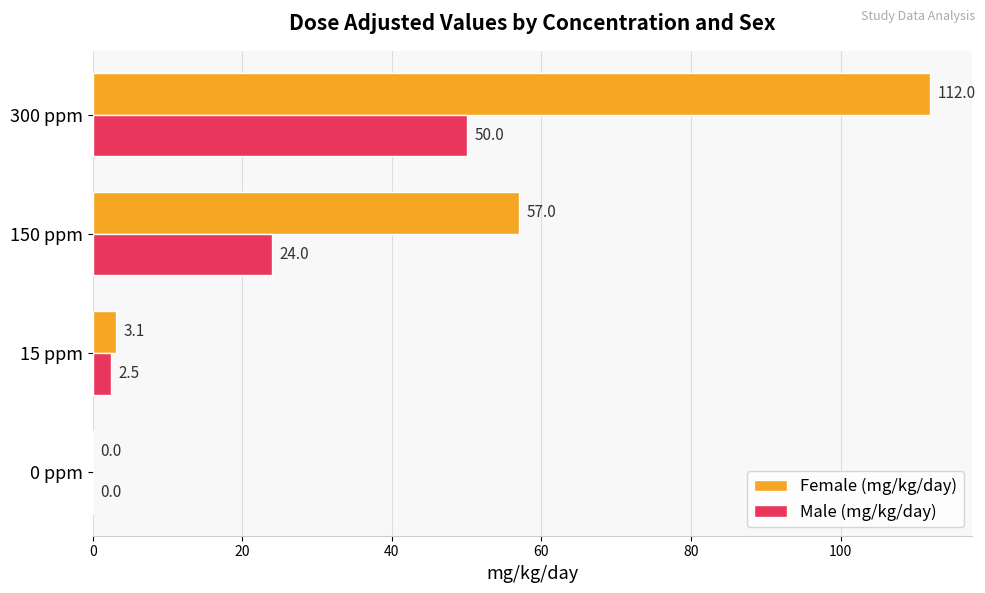

How many categories are shown in the chart?

4